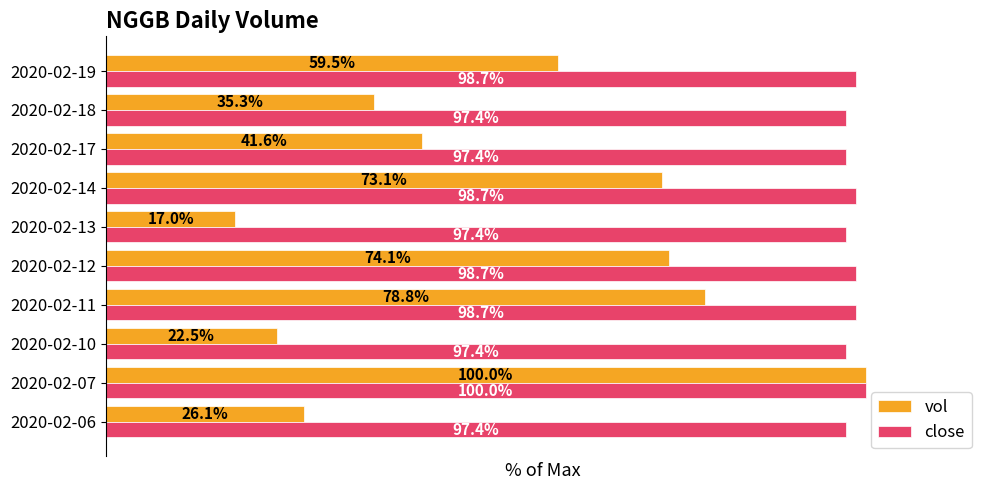

List the series in order of their overall mean, lowest first.

vol, close